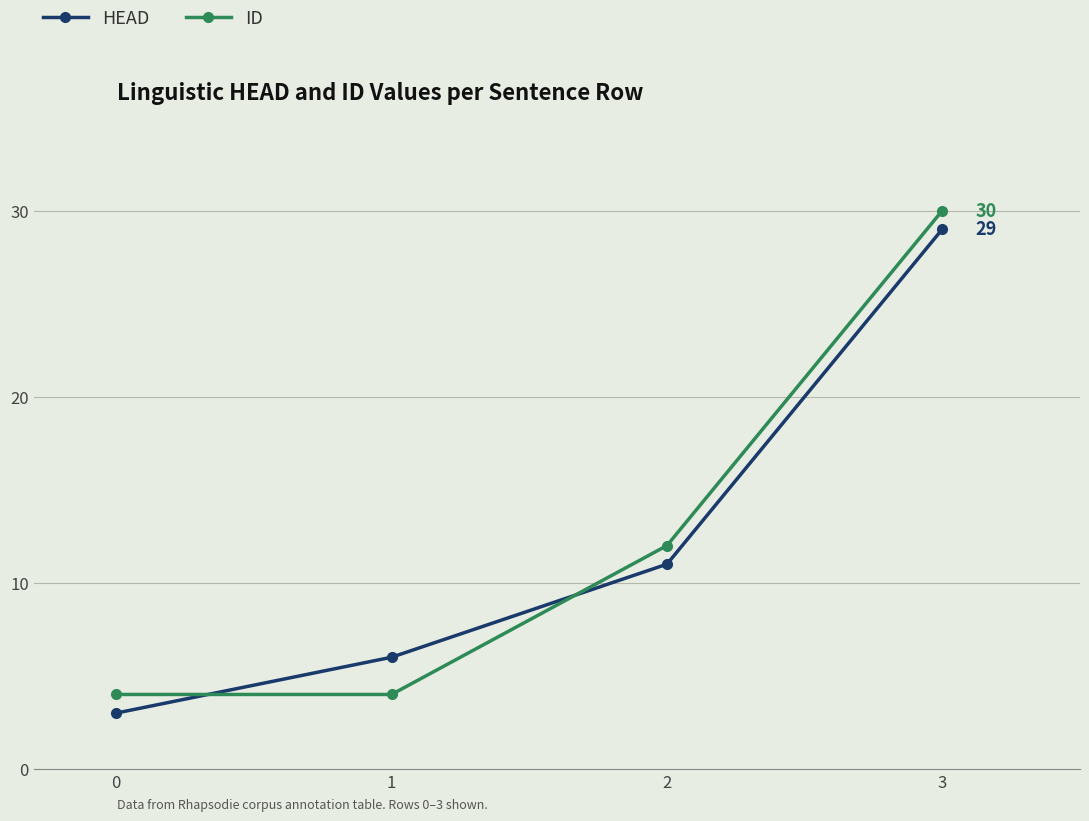

How many intersections are there between HEAD and ID?

2